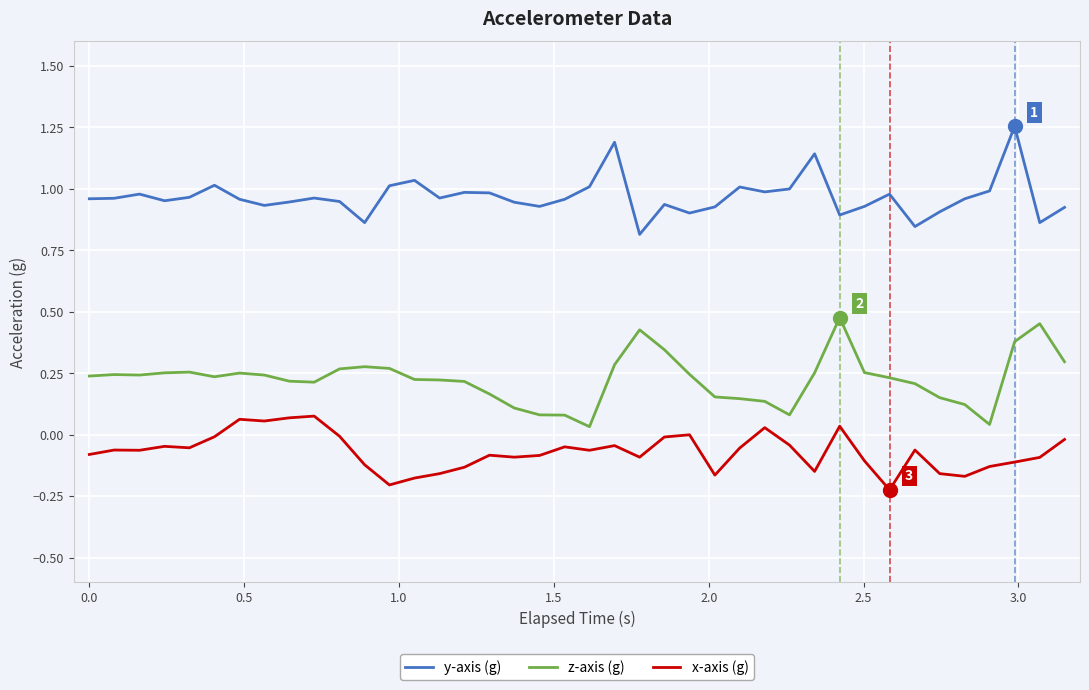

How many lines are shown in the chart?

3